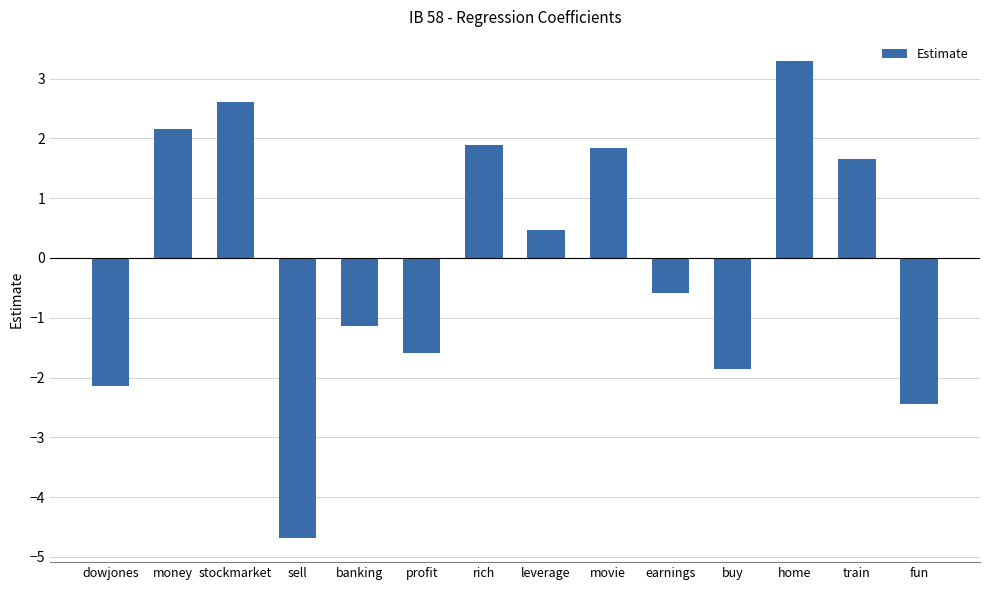

What is the label of the 3rd bar from the left?

stockmarket